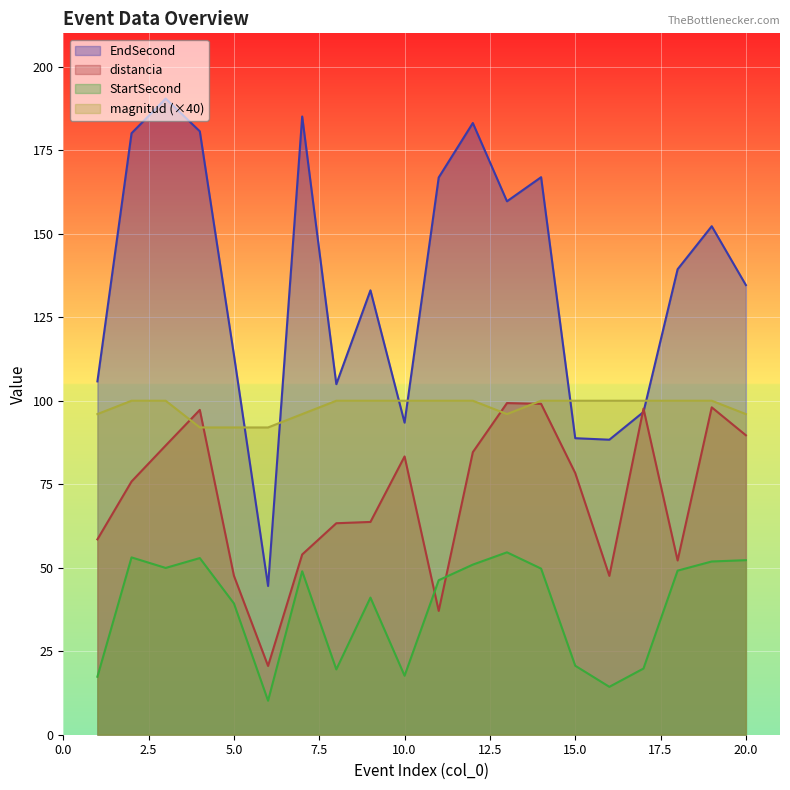

What is the sum of the EndSecond values at 8 and 12?

288.1